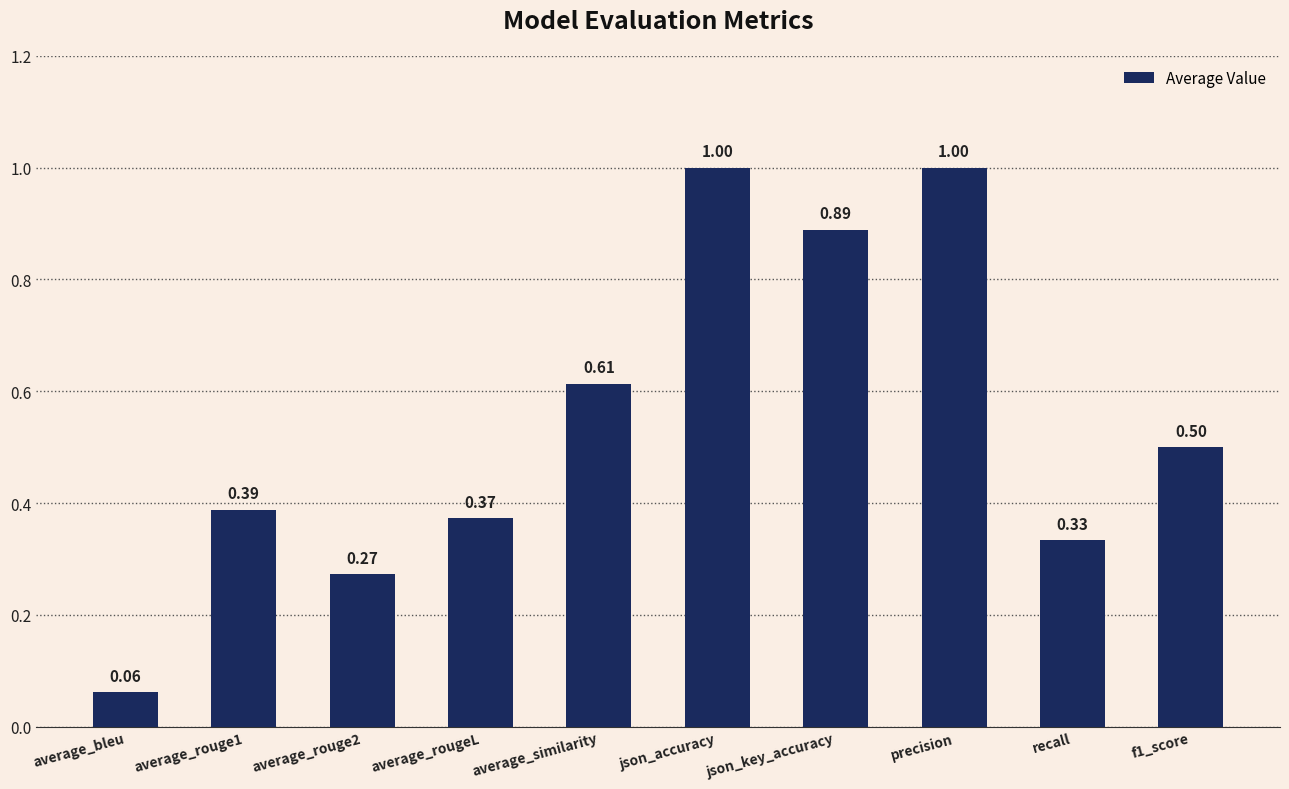

What is the label of the 6th bar from the right?

average_similarity